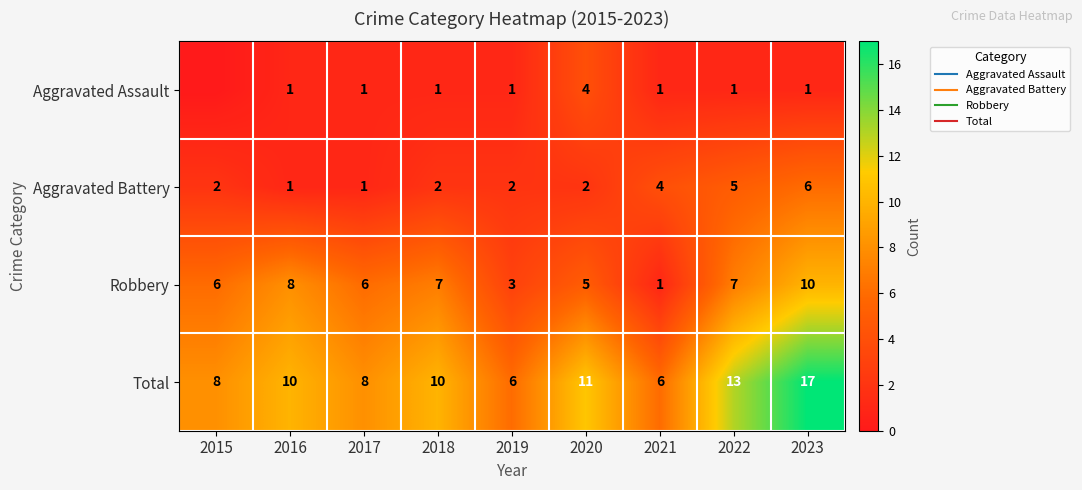

Which category has the highest value in the Aggravated Battery series?

2023